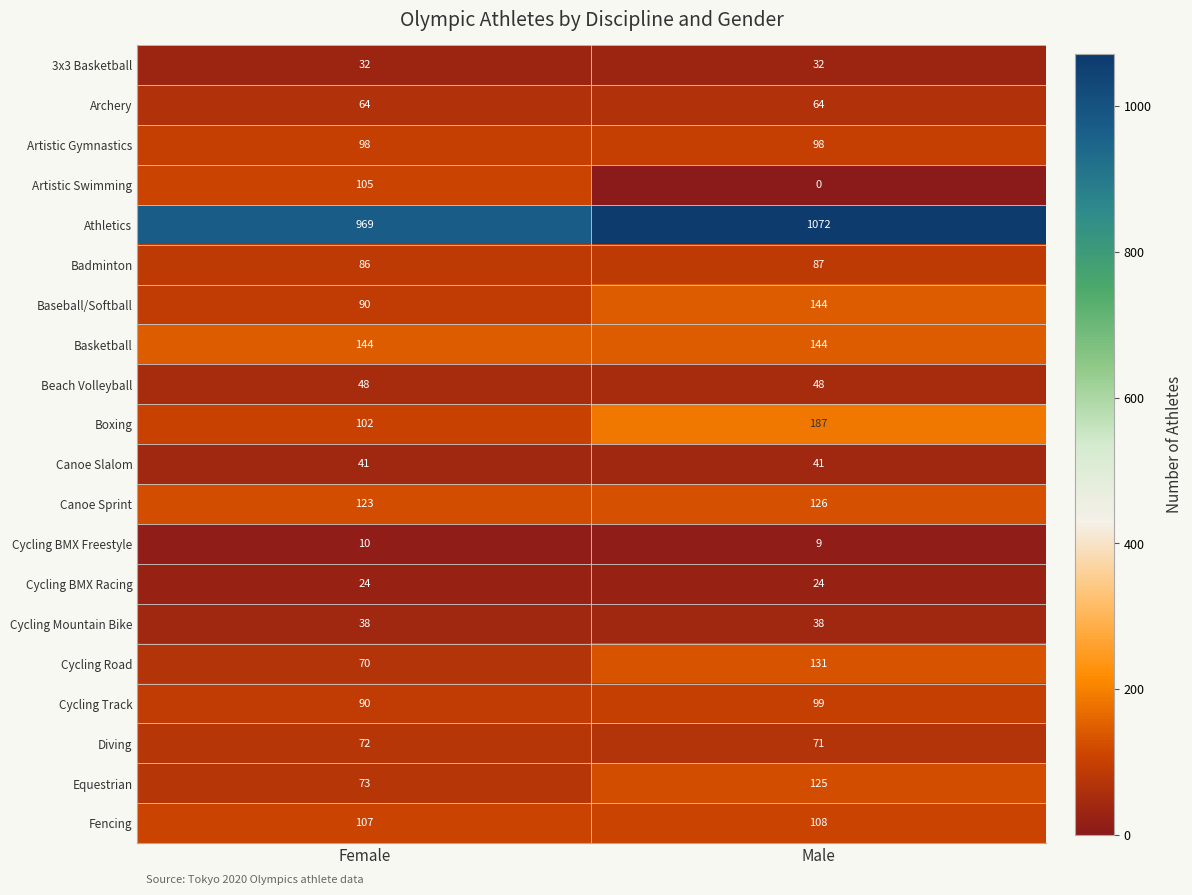

What is the difference between the Athletics values at Female and Male?

103